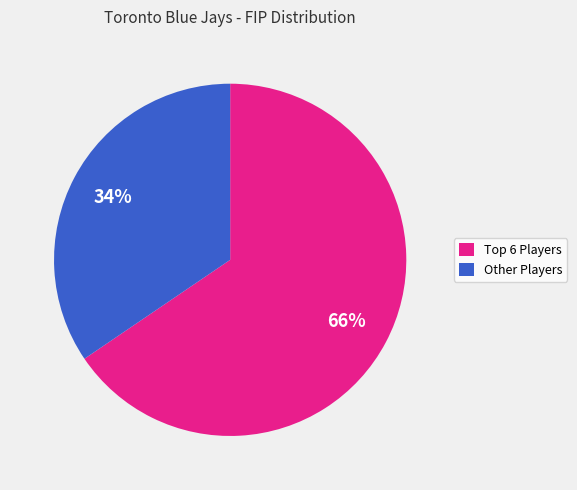

Does any single category account for the majority?

Yes